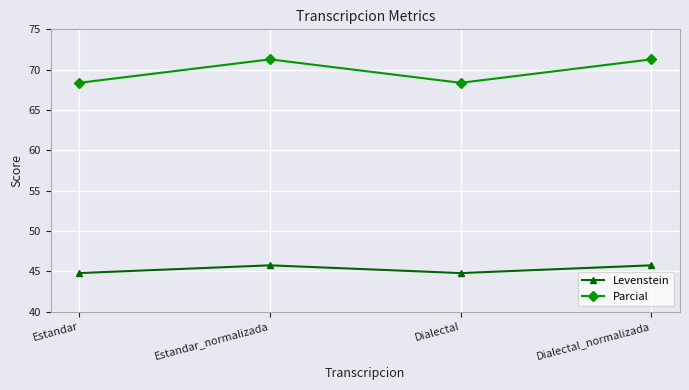

What is the greatest value displayed?

71.3